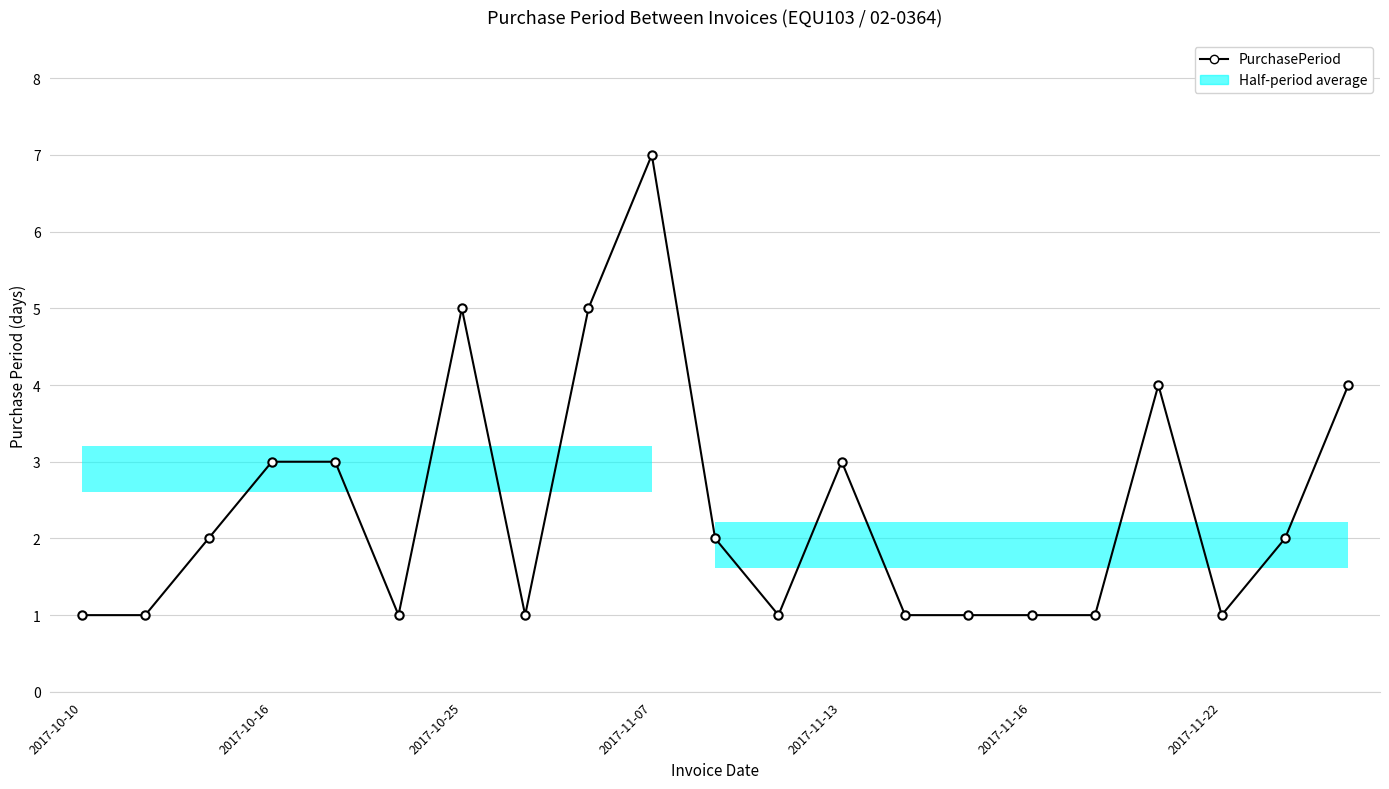

What is the difference between the maximum and minimum values?

6